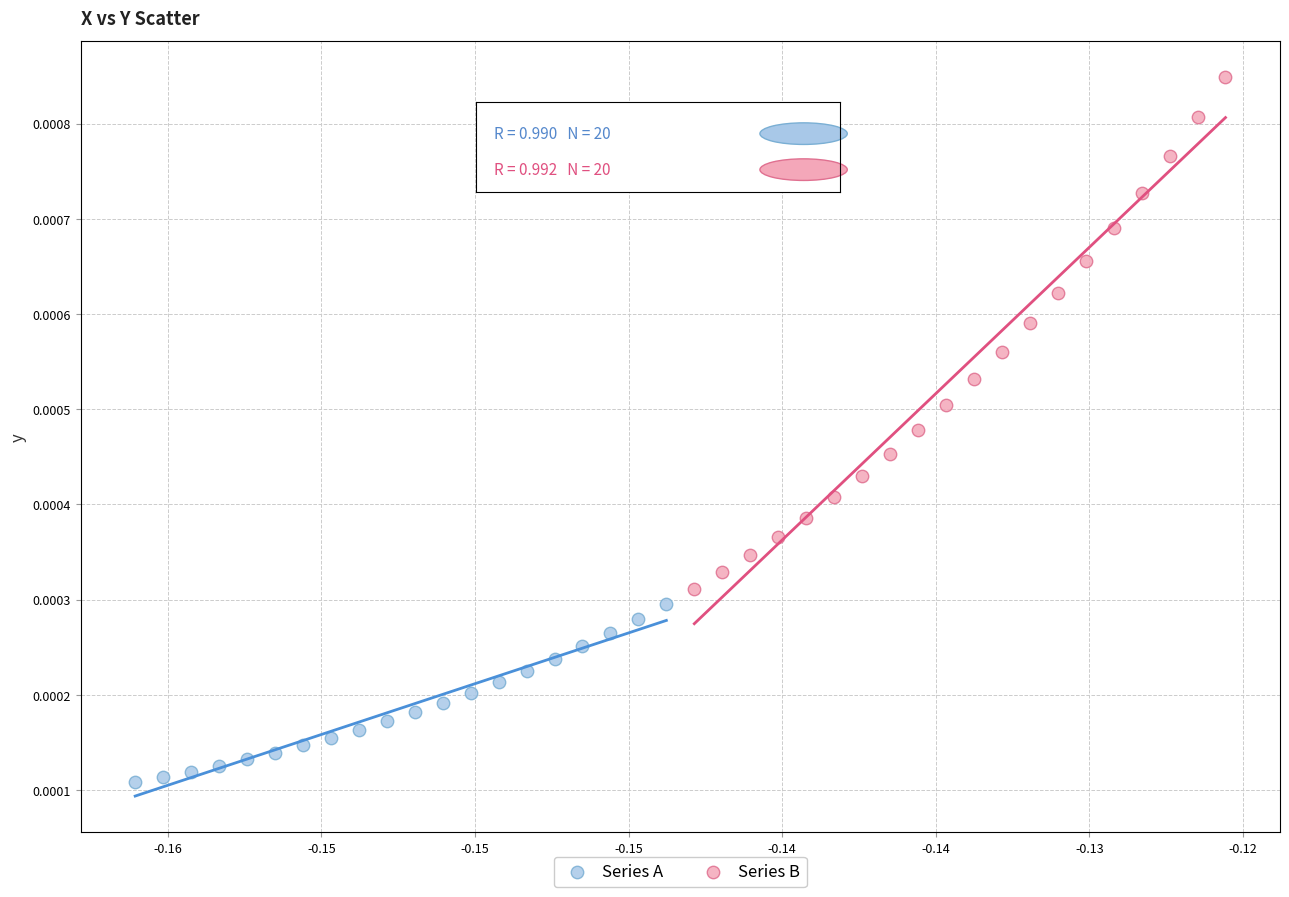

Which series contains the highest Y value?

Series B